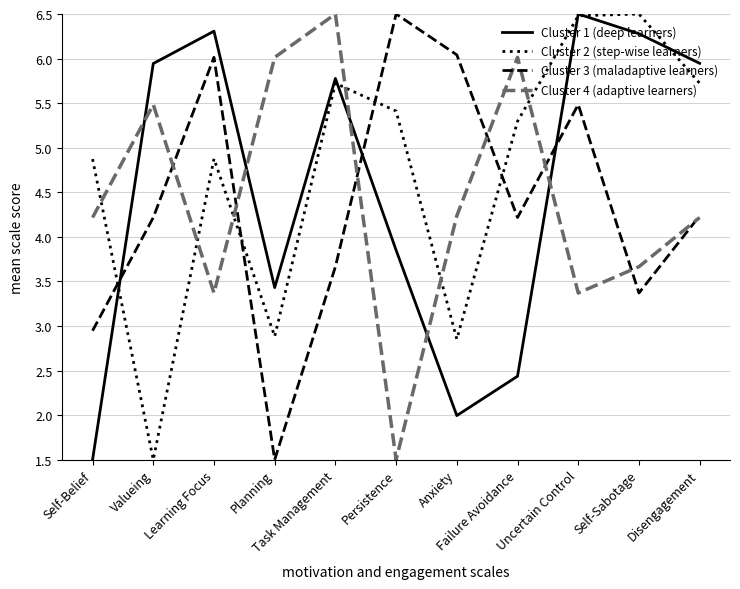

What is the maximum value shown in the chart?

6.5